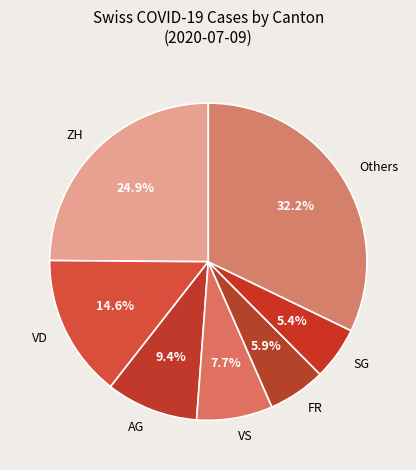

Which has a higher value, AG or VD?

VD